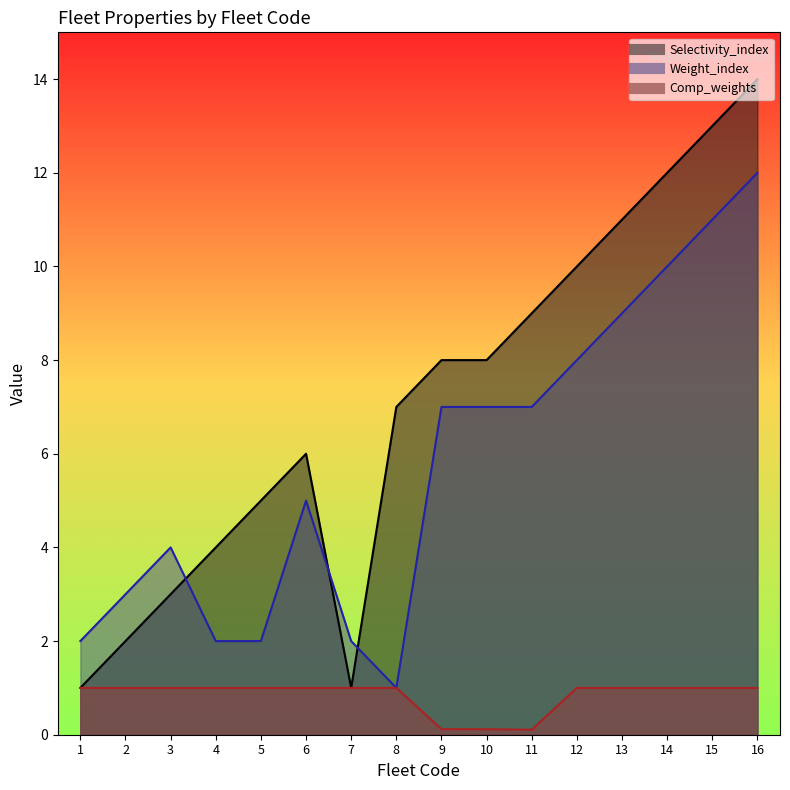

At which label does Selectivity_index first exceed 8?

11